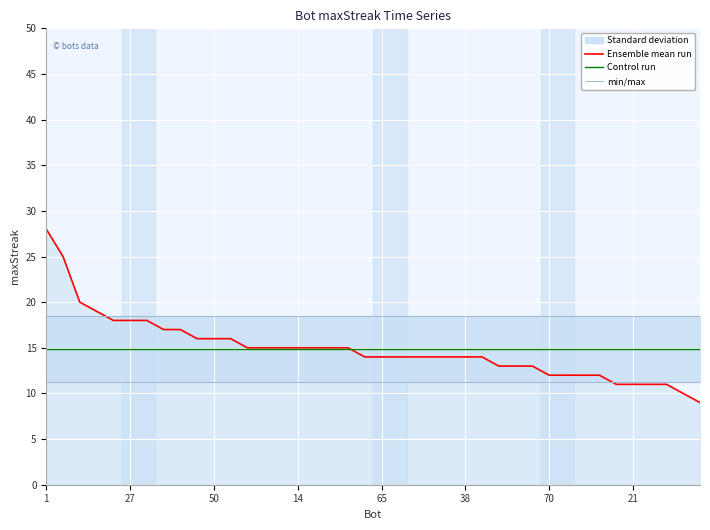

What value does the Ensemble mean run series have at 70?

12.0